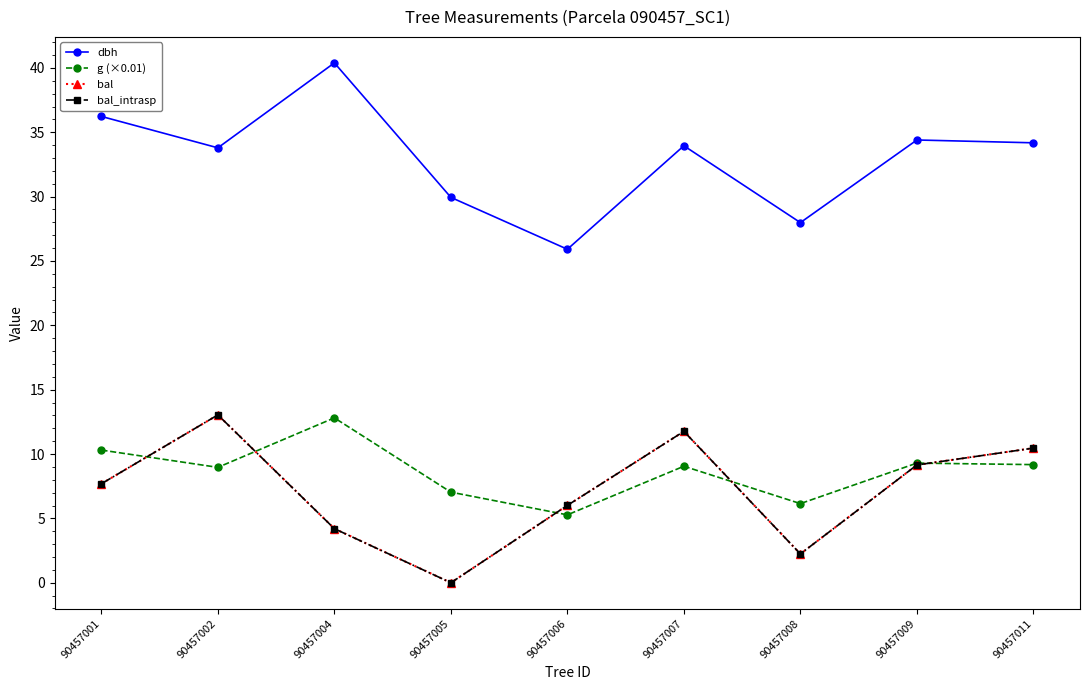

Does the chart have visible grid lines?

No